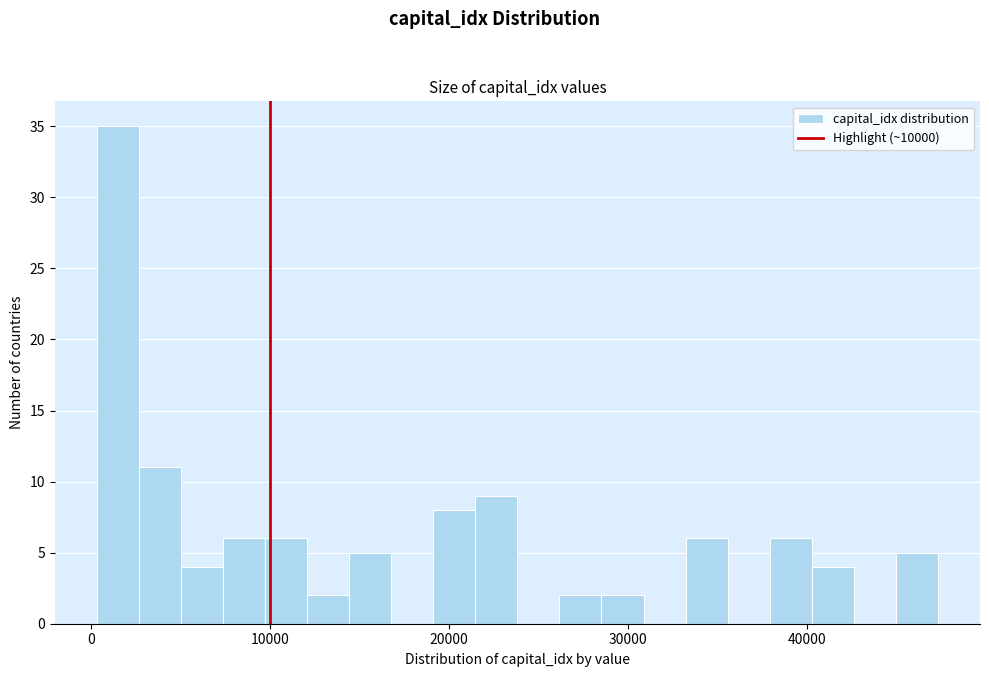

Read against the x-axis, roughly where is the centre of the tallest bar?

2000